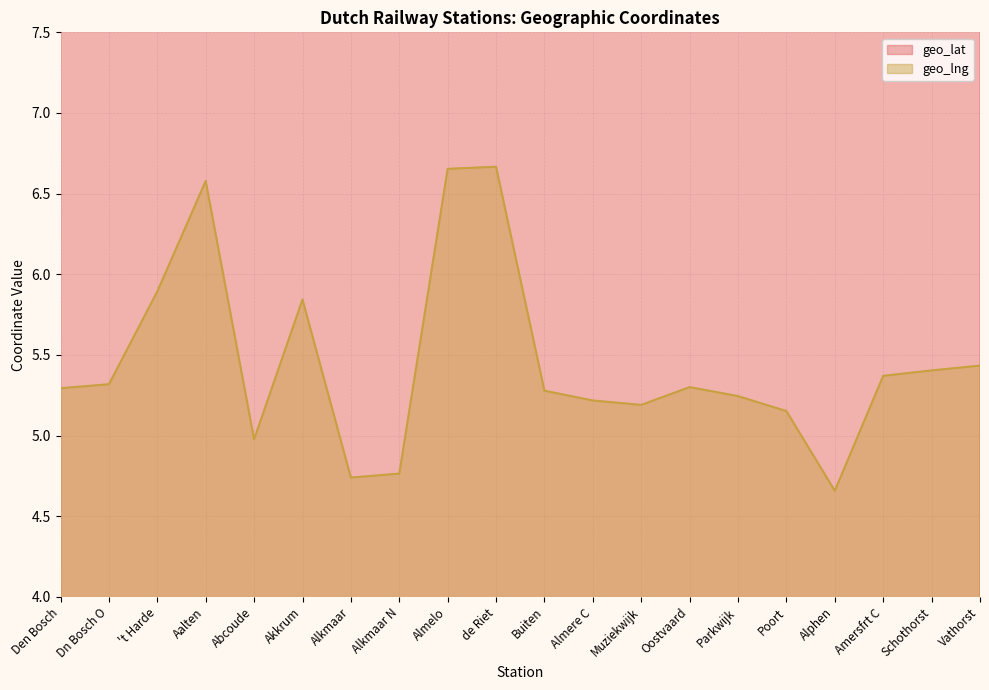

What position from the right is Akkrum?

15